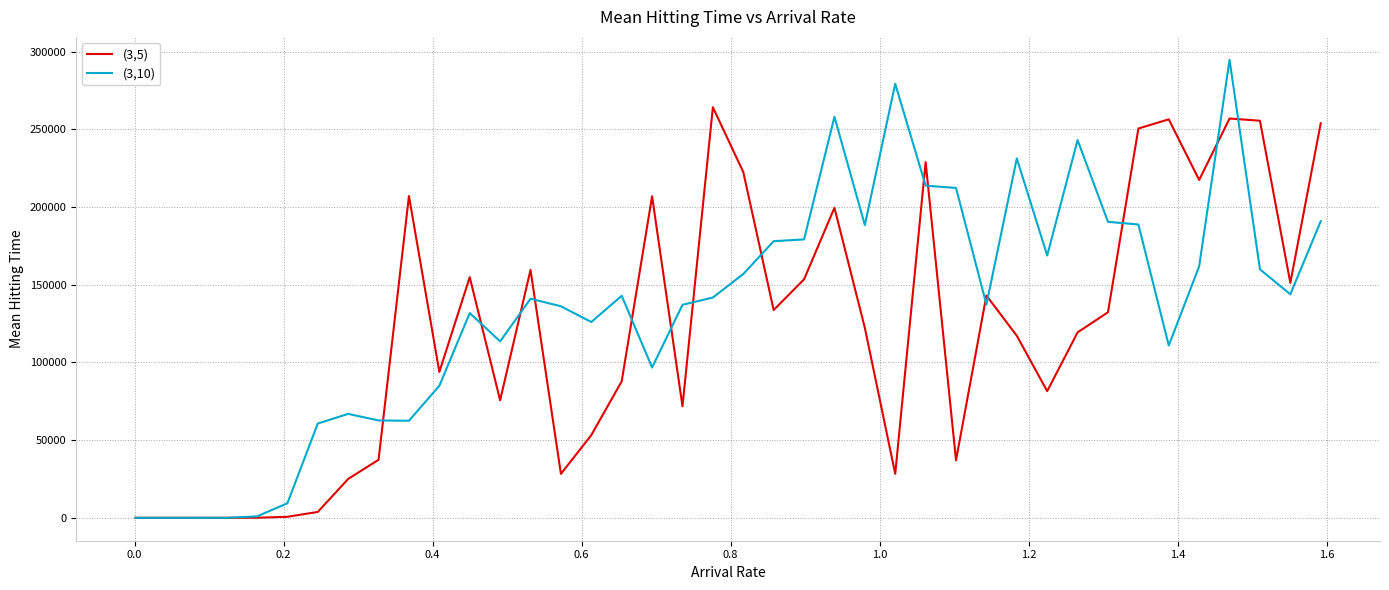

Which series has the largest range (max minus min)?

(3,10)